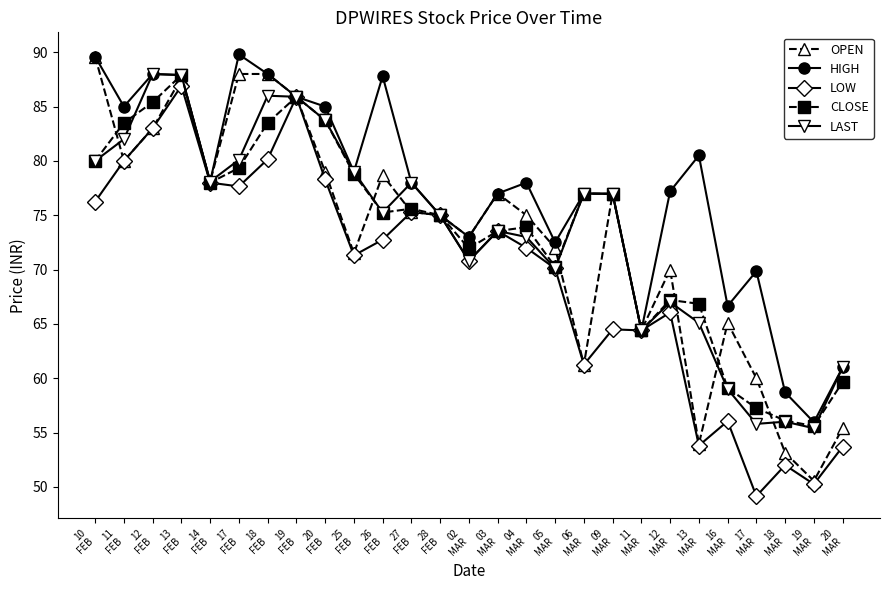

What position from the right is 18
MAR?

3